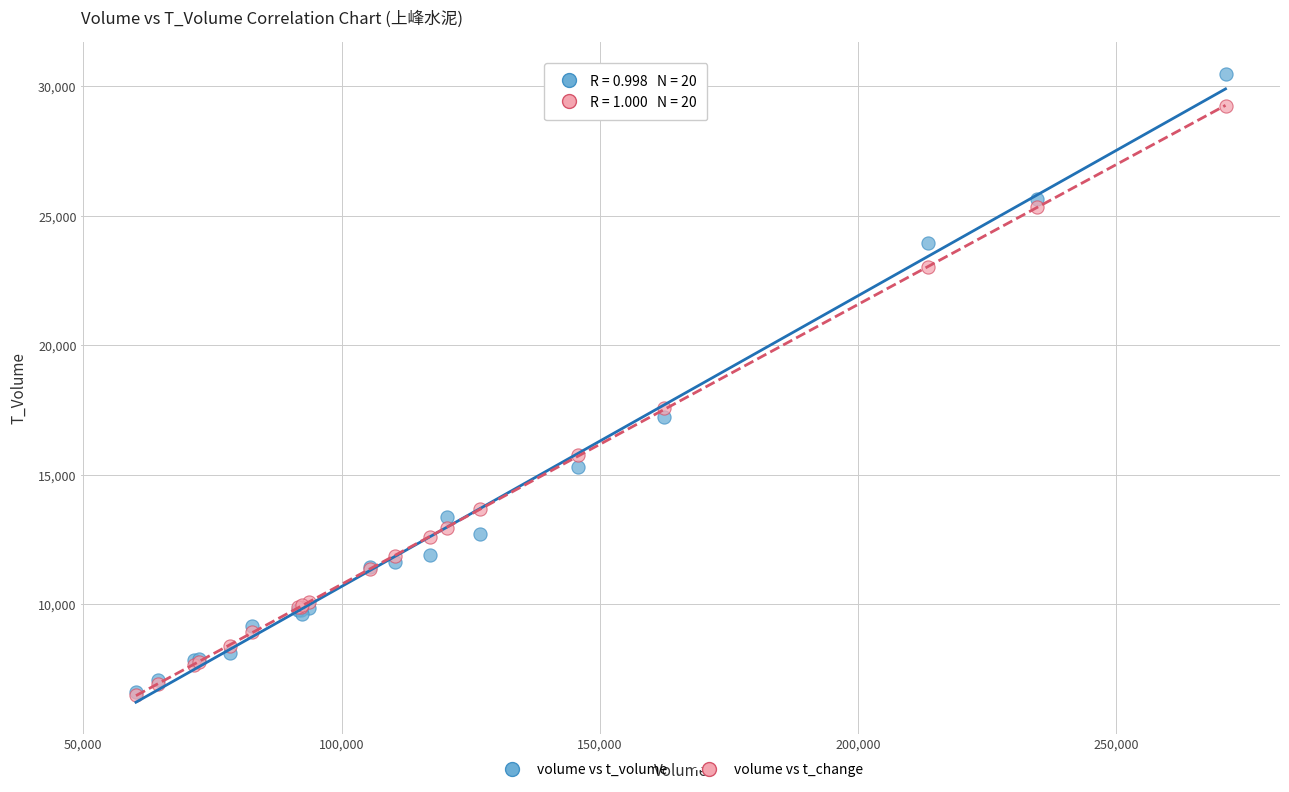

Across all series, what Y value is closest to 18500?

17565.1